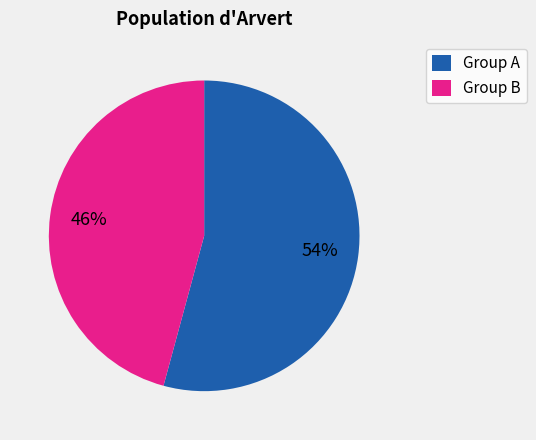

Is the sum of Group A and Group B greater than half?

Yes